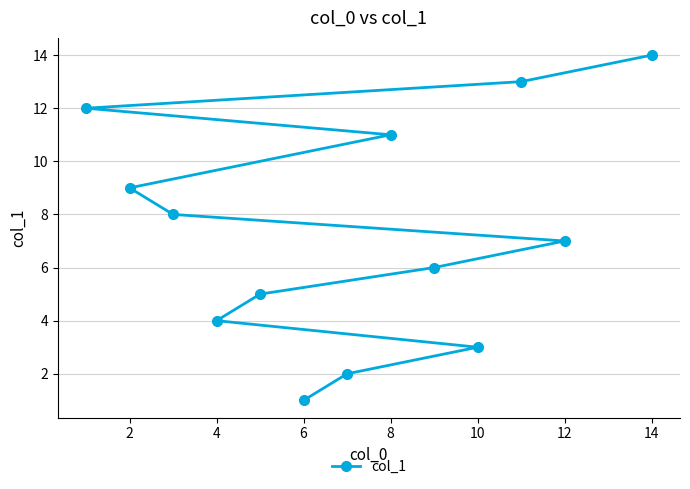

The chart shows a value of 9 at 2. True or false?

True